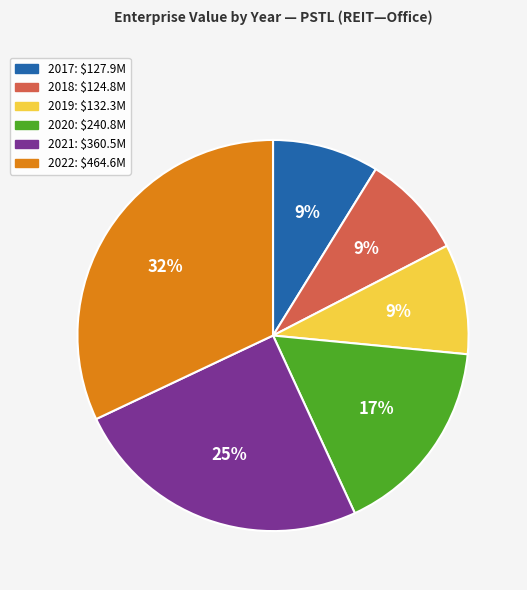

Between 2017 and 2022, which is larger?

2022